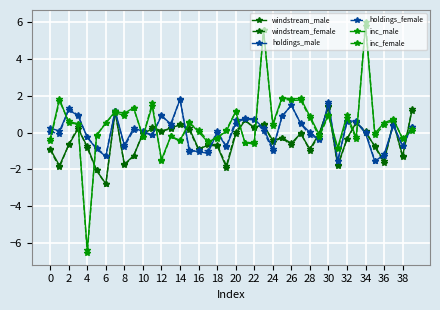

What is the smallest value displayed?

-6.6